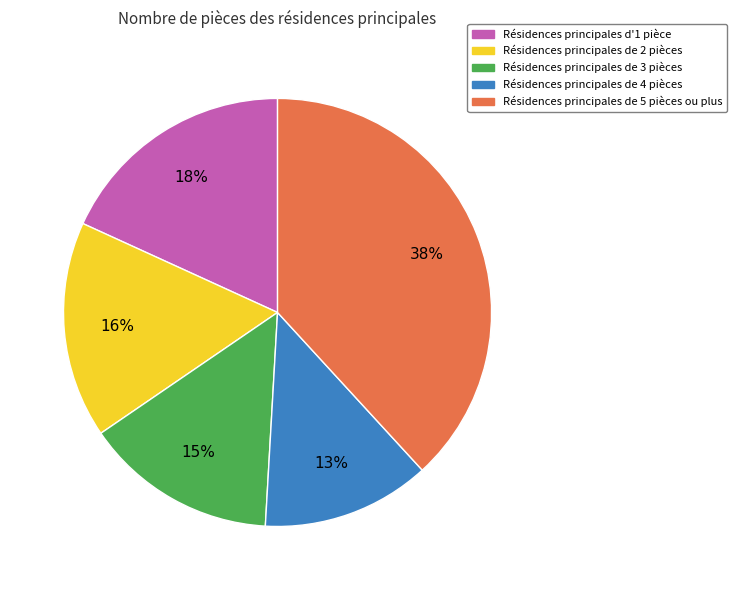

To the nearest percent, what is the average slice percentage?

20%